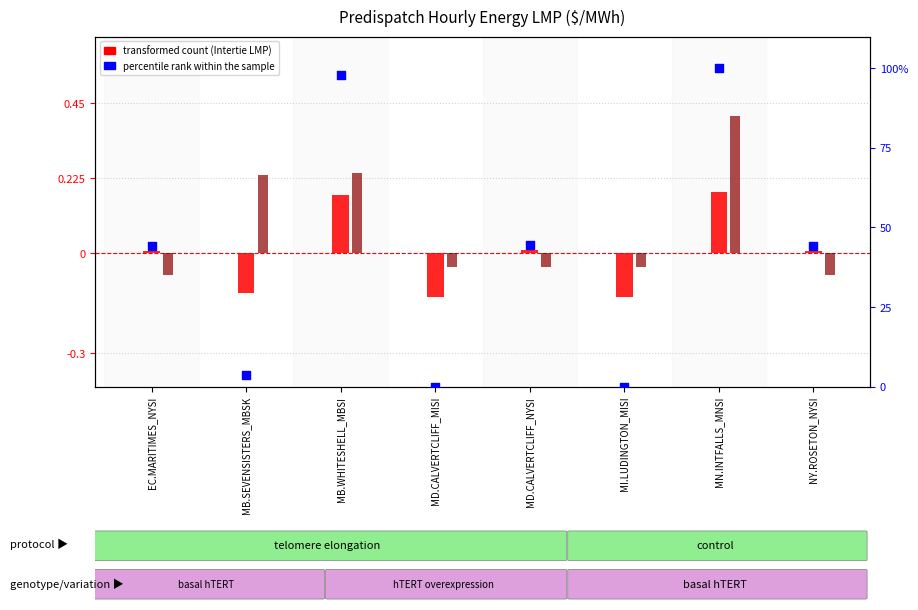

What is the total value across all series at MB.SEVENSISTERS_MBSK?

3.7